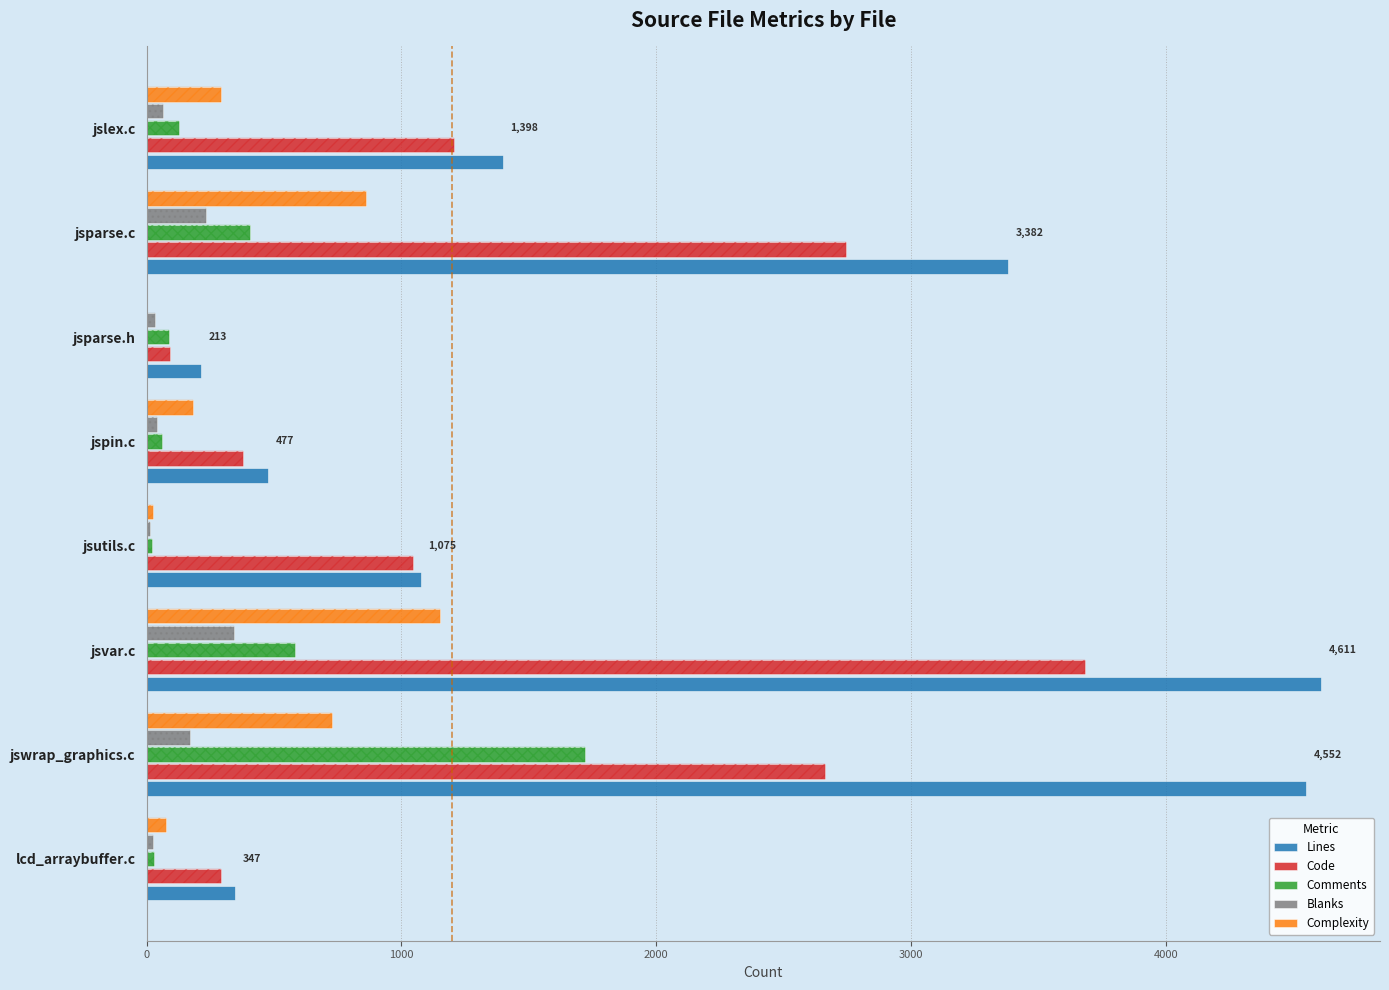

Rank the series by their maximum value, from lowest to highest.

Blanks, Complexity, Comments, Code, Lines